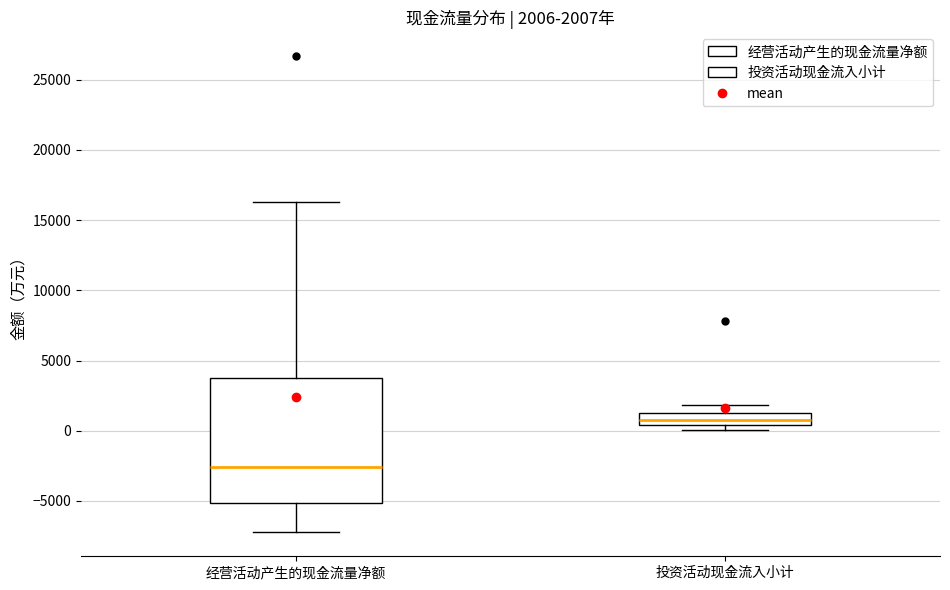

Which box has the highest median line?

投资活动现金流入小计